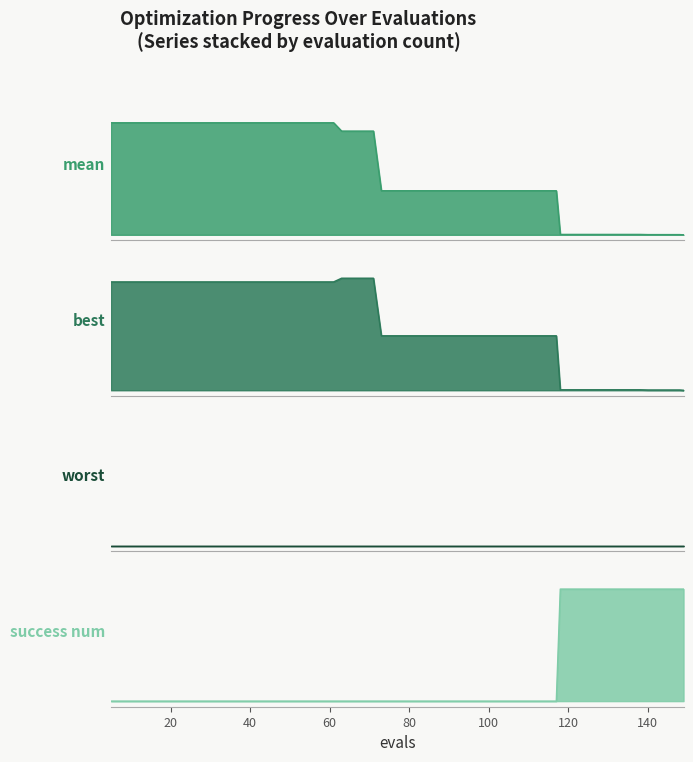

What is the maximum value for success_num?

1.0